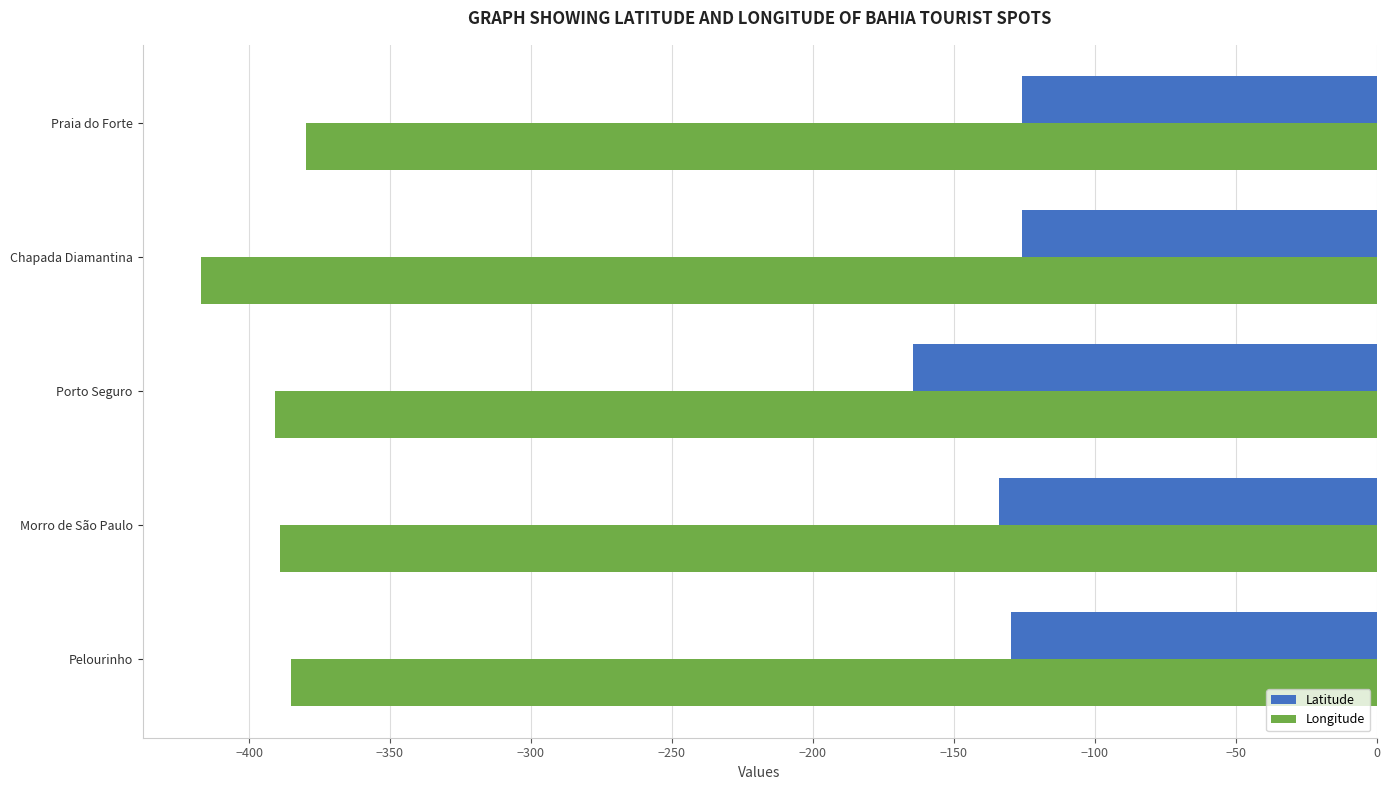

What is the spread (max minus min) of values at Chapada Diamantina?

291.1